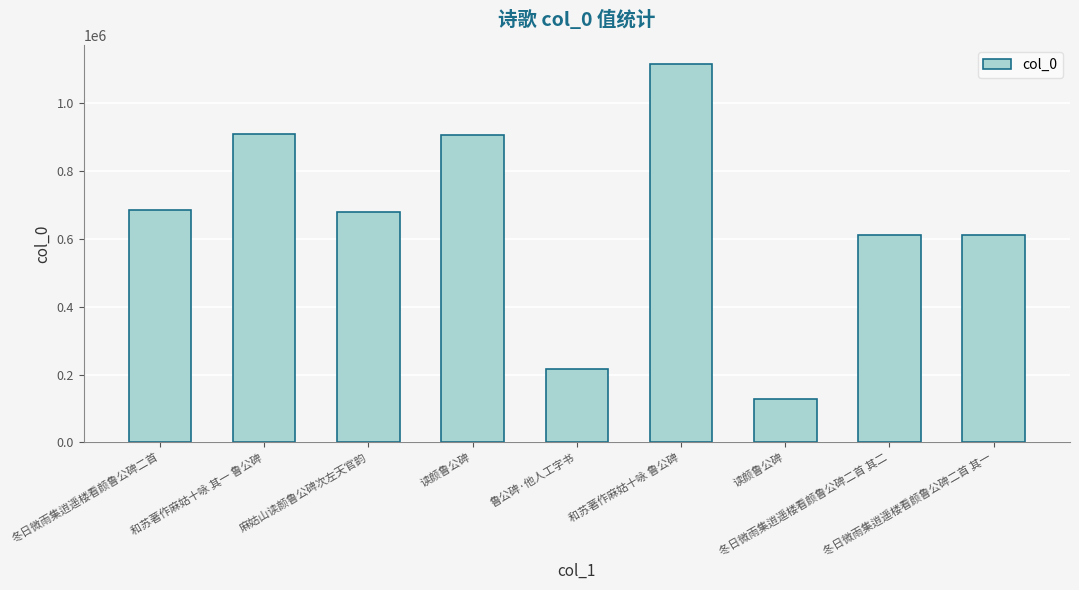

The value at 读颜鲁公碑 is 128556. True or false?

True